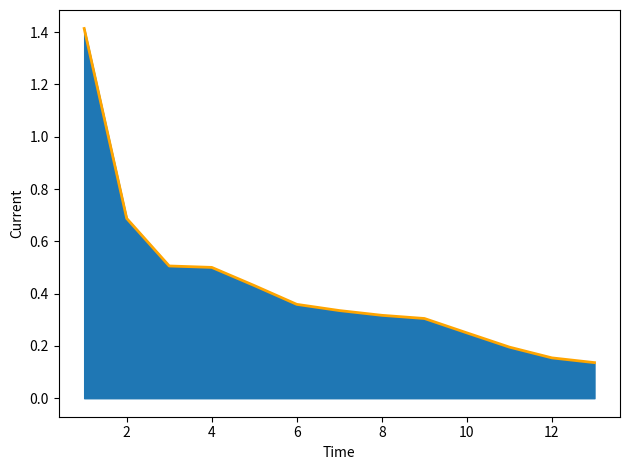

What is the difference between the maximum and minimum values?

1.3